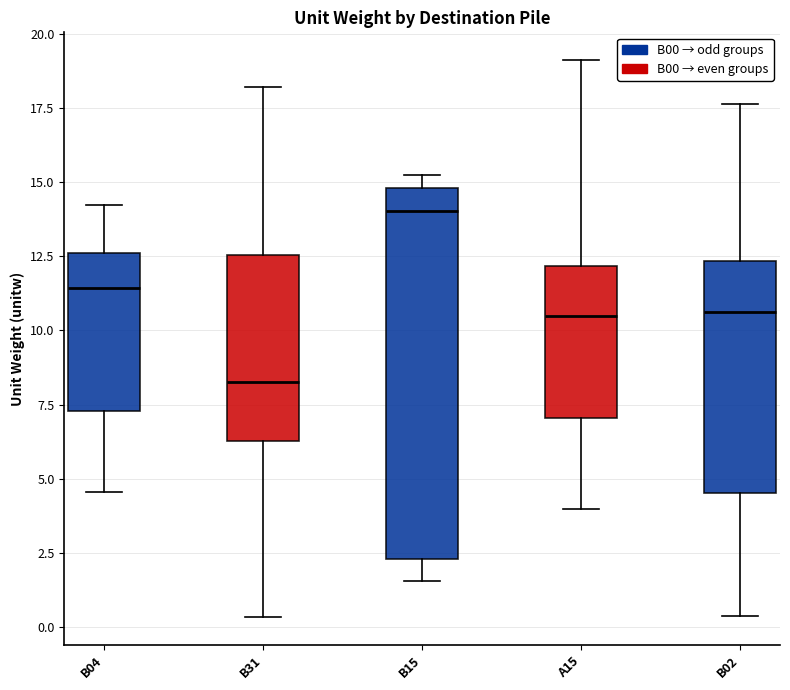

Reading left to right, transcribe this box plot: for each box, give where its median line is, the range the box spans, and where its two whiskers end, as read against the y-axis. The values are not printed on the chart, so give them approximately, as read against the axis.

B04: median 11.5, box 7.5 to 12.5, whiskers 4.5 to 14.0
B31: median 8.0, box 6.5 to 12.5, whiskers 0.5 to 18.0
B15: median 14.0, box 2.5 to 15.0, whiskers 1.5 to 15.0 (just above the box's upper edge)
A15: median 10.5, box 7.0 to 12.0, whiskers 4.0 to 19.0
B02: median 10.5, box 4.5 to 12.5, whiskers 0.5 to 17.5